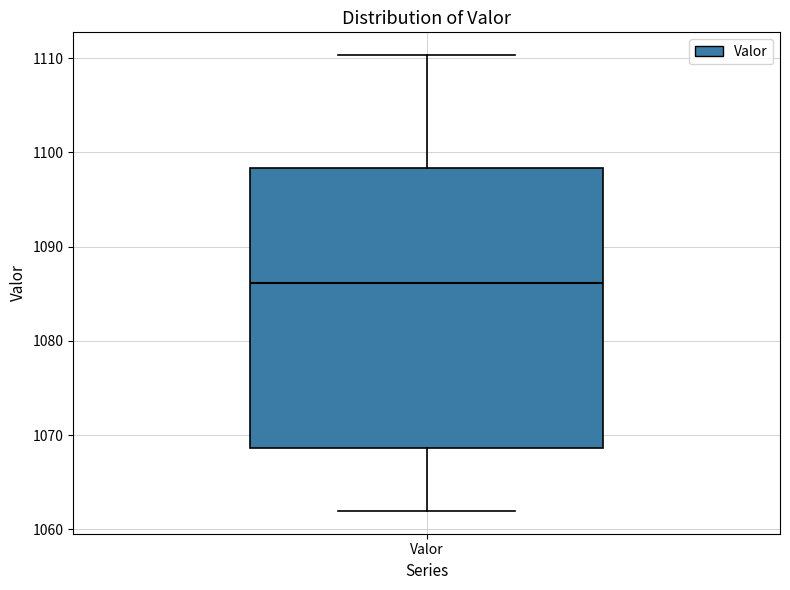

Read this box plot against the y-axis: the position of the median line, the range covered by the box, and the ends of both whiskers. The values are not printed on the chart, so give them approximately, as read against the axis.

median 1086, box 1069 to 1098, whiskers 1062 to 1110